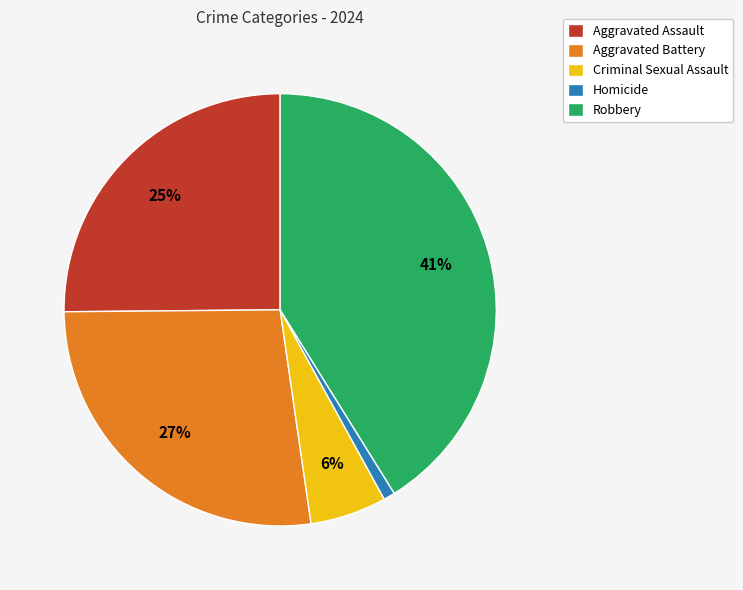

Rank the categories by value from highest to lowest.

Robbery, Aggravated Battery, Aggravated Assault, Criminal Sexual Assault, Homicide